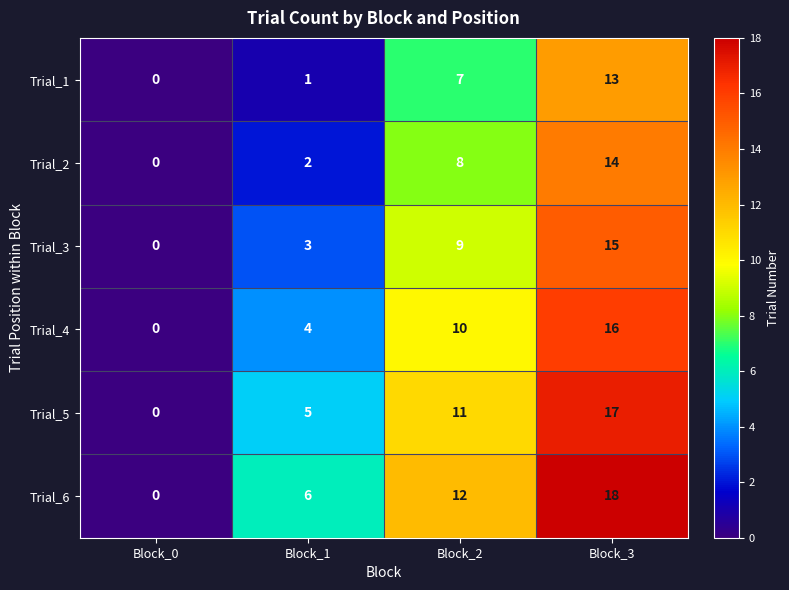

Which series has the largest range (max minus min)?

Trial_6